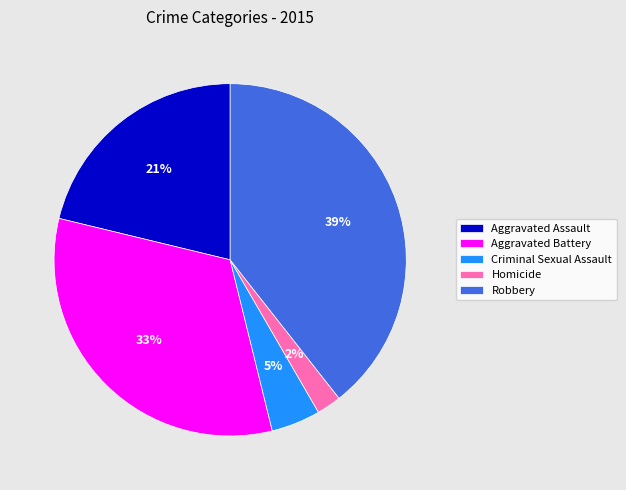

Combined, do Criminal Sexual Assault and Aggravated Assault account for over 50%?

No